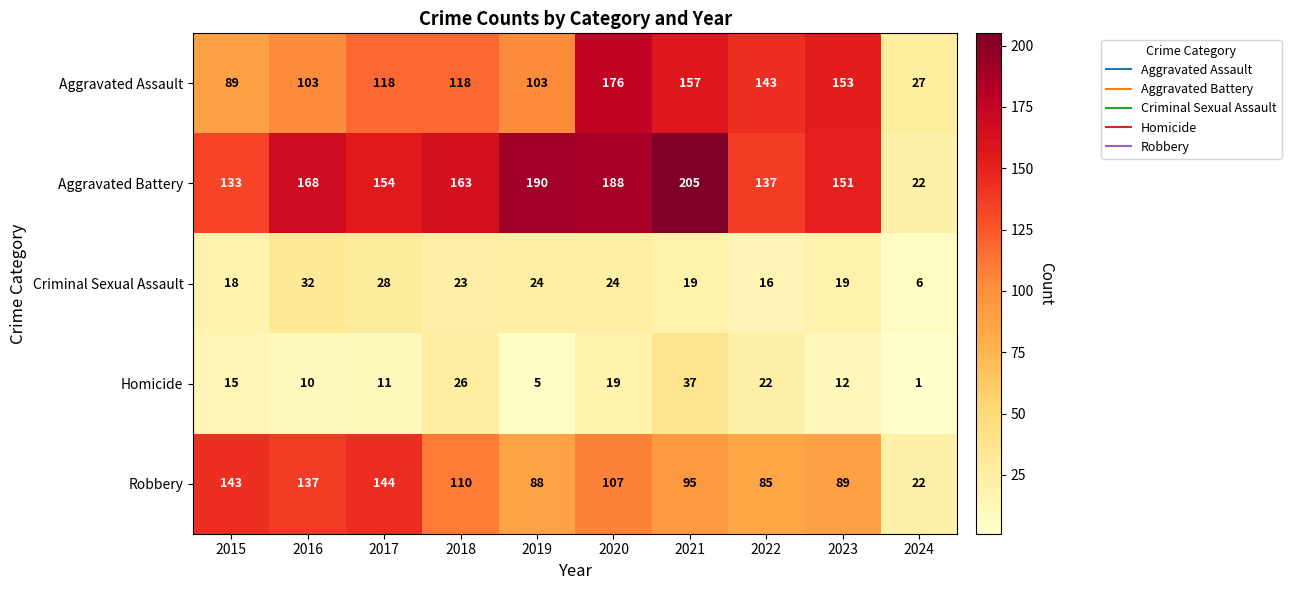

At which label does Homicide reach its peak?

2021